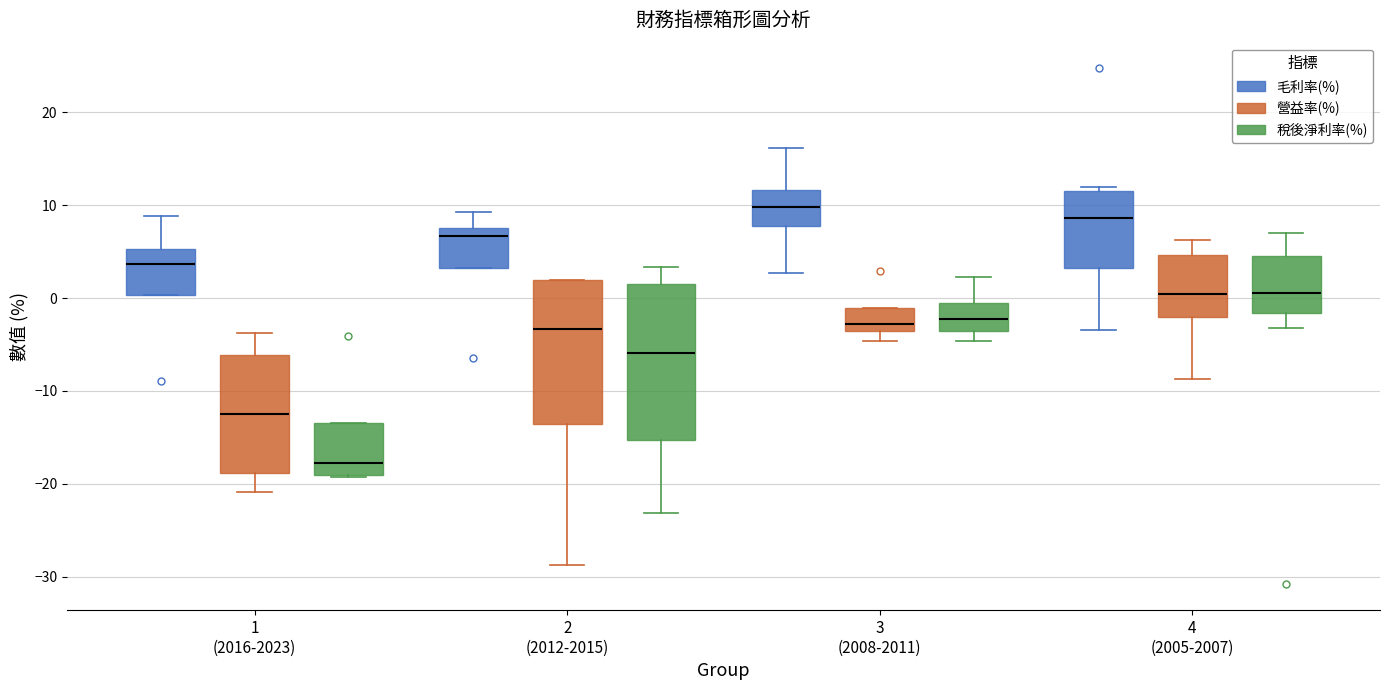

Where is the upper edge of the box for 1 (2016-2023) (稅後淨利率(%)) on the y-axis? The values are not printed on the chart, so give them approximately, as read against the axis.

-13